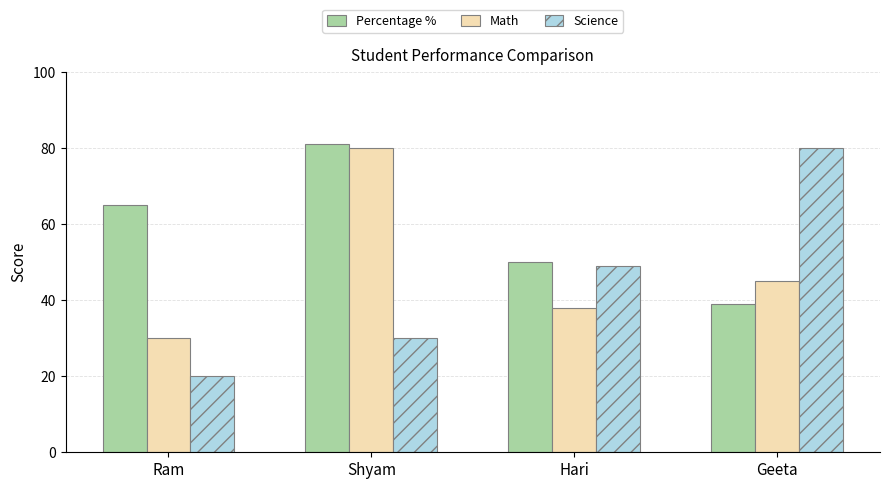

At how many categories does at least one series exceed 60?

3